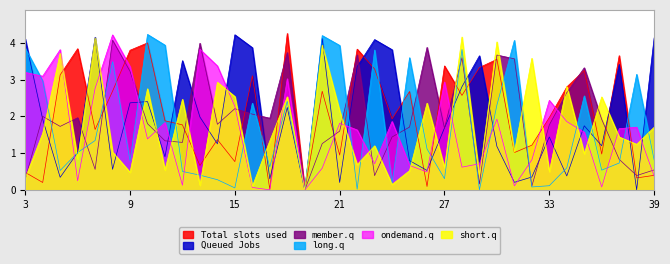

What is the sum of the ondemand.q values at 31 and 25?

0.8